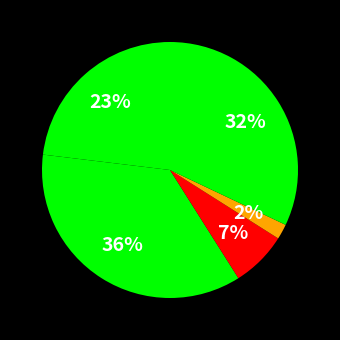

How many slices are in this pie chart?

5